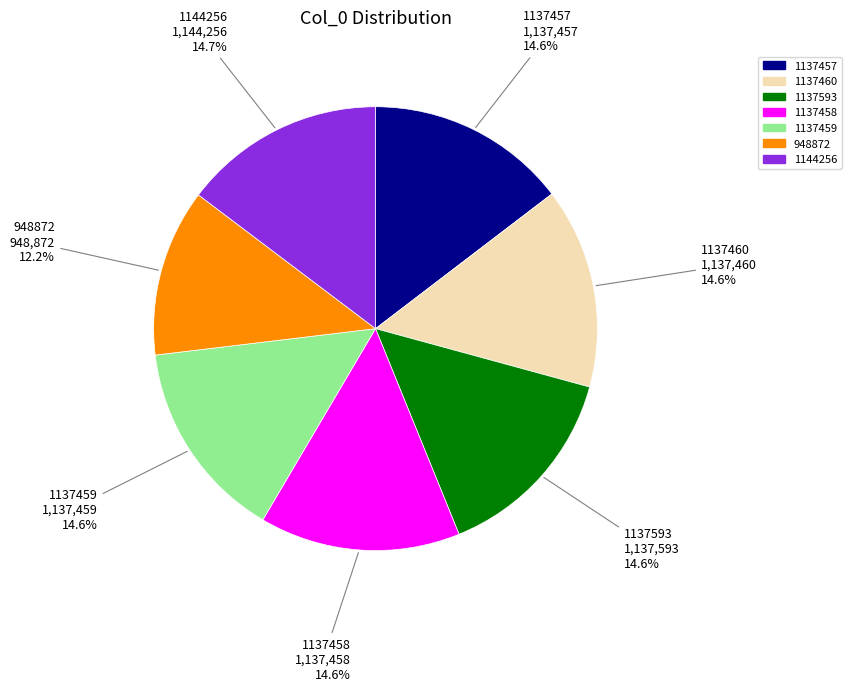

Which category has the smallest portion of the pie?

948872